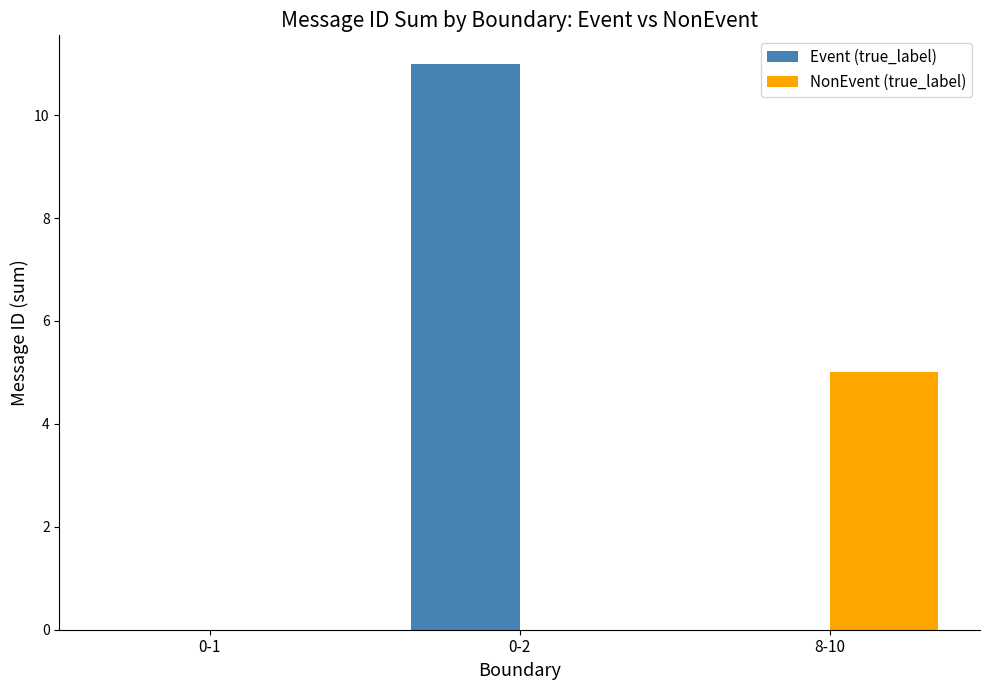

Which series changed the most between 0-1 and 8-10?

NonEvent (true_label)